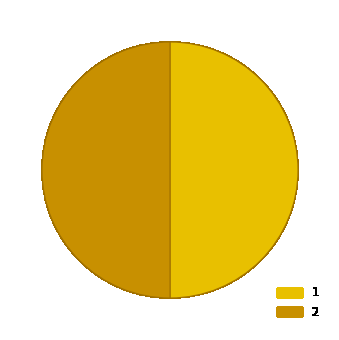

True or false: 1 accounts for 62% of the total.

False